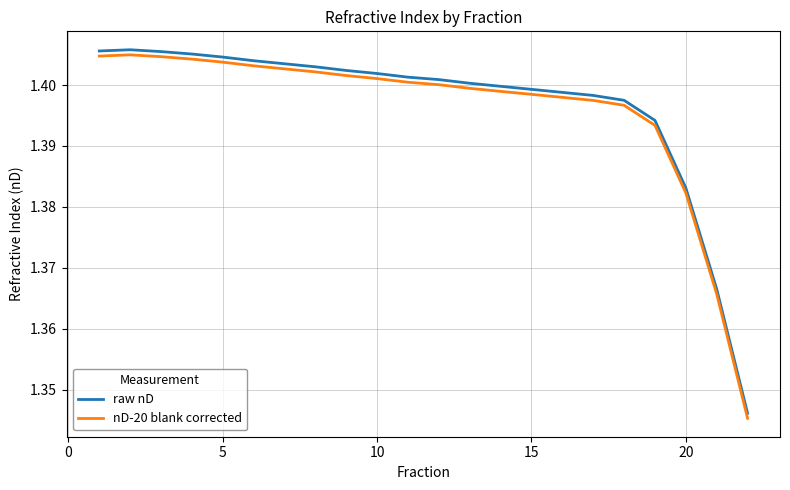

True or false: nD-20 blank corrected and raw nD intersect in this chart.

False